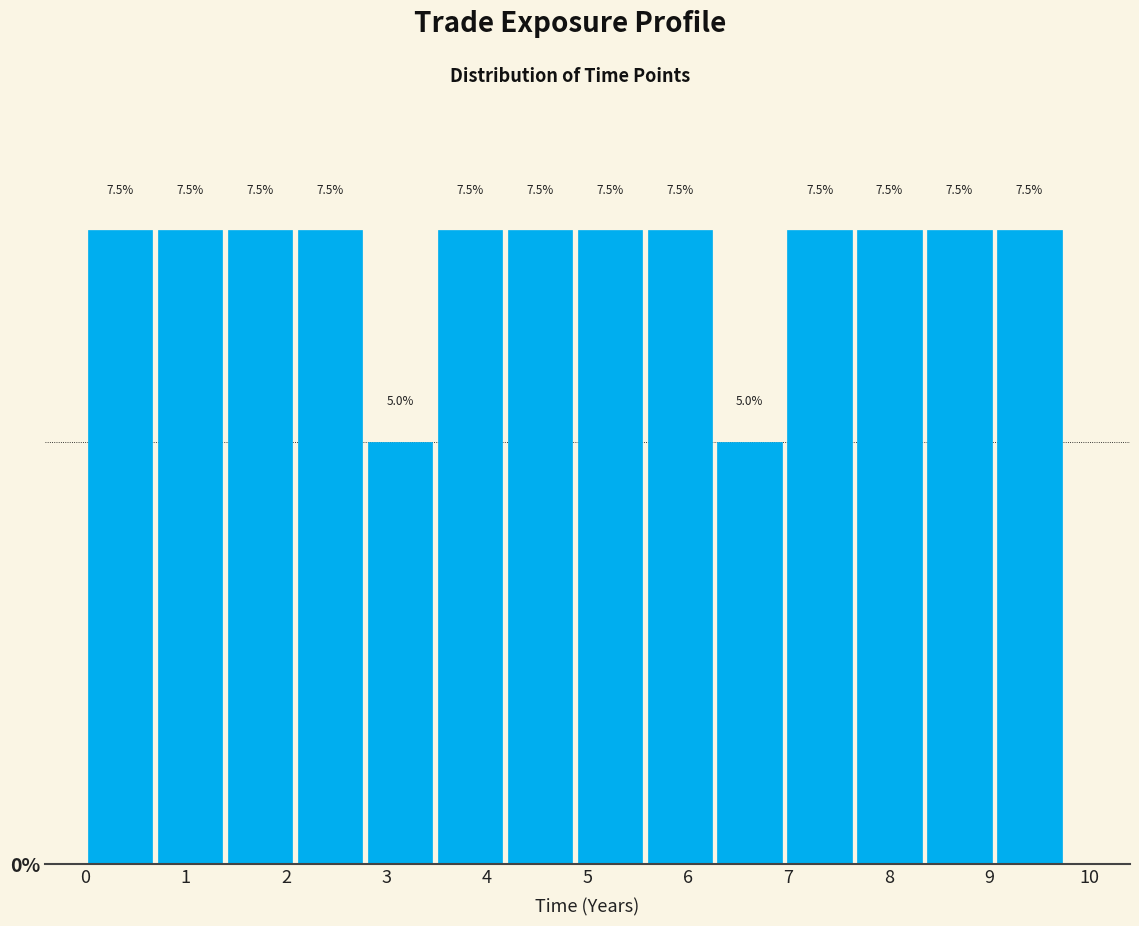

Reading left to right, list every bar in this chart as the range it spans on the x-axis followed by its height. The bar edges are not printed on the chart, so give them approximately, as read against the axis.

0.0 to 0.7: 7.5
0.7 to 1.4: 7.5
1.4 to 2.1: 7.5
2.1 to 2.8: 7.5
2.8 to 3.5: 5.0
3.5 to 4.2: 7.5
4.2 to 4.9: 7.5
4.9 to 5.6: 7.5
5.6 to 6.3: 7.5
6.3 to 7.0: 5.0
7.0 to 7.7: 7.5
7.7 to 8.4: 7.5
8.4 to 9.1: 7.5
9.1 to 9.7: 7.5